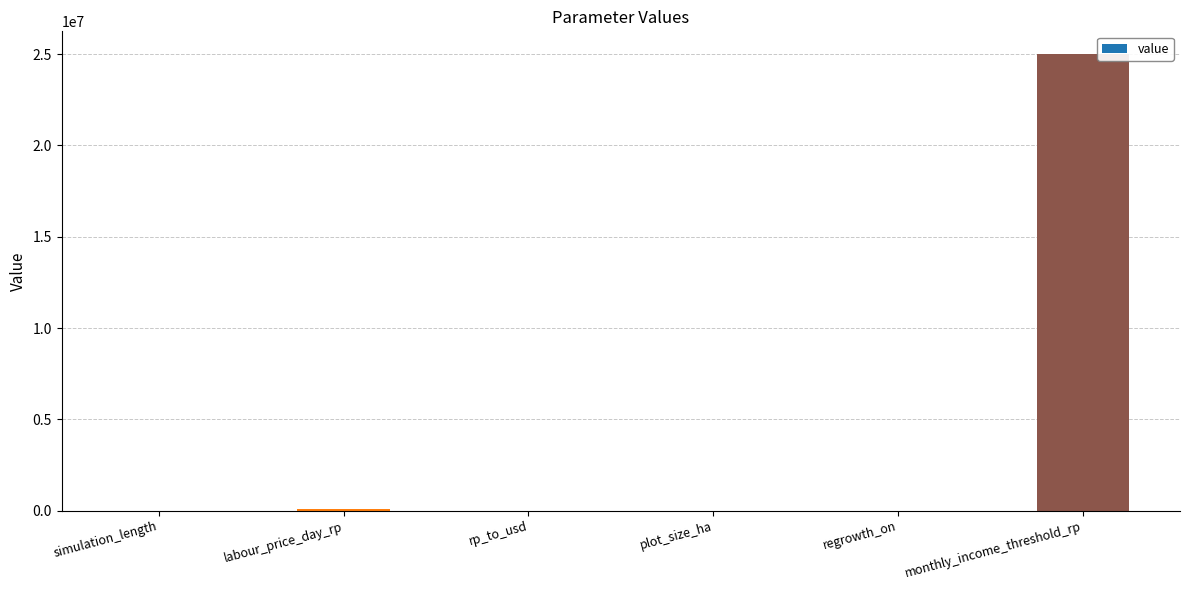

True or false: the data shows 15328384.9 at regrowth_on.

False